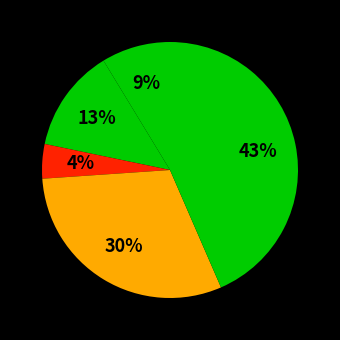

How many slices are in this pie chart?

5